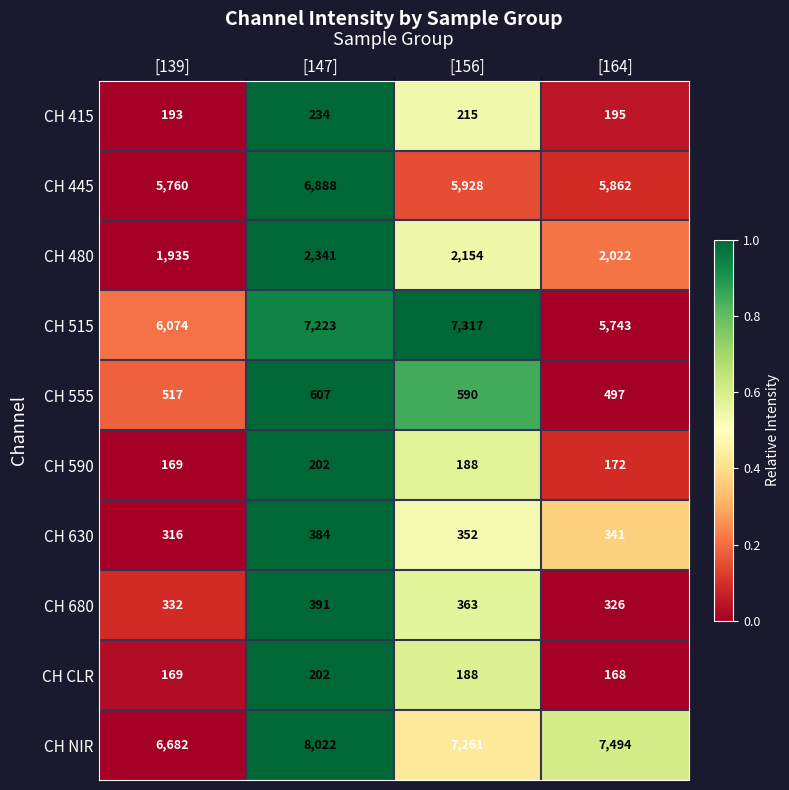

What is the average value of the CH 415 series?

209